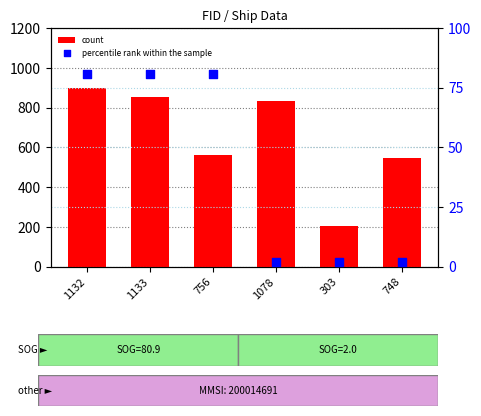

Which series reaches the maximum Y coordinate?

count